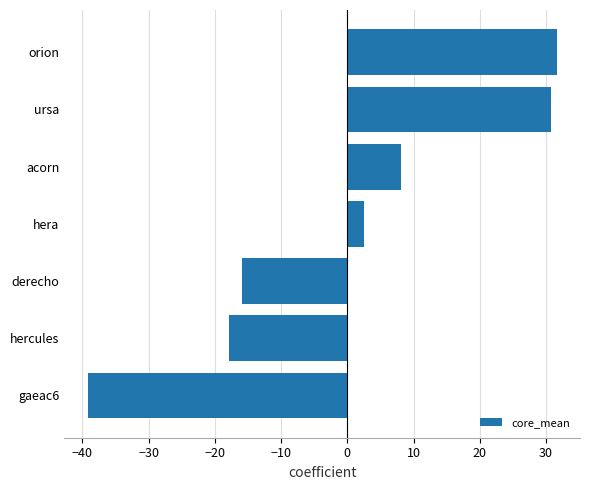

What is the difference between the maximum and second lowest values?

49.4